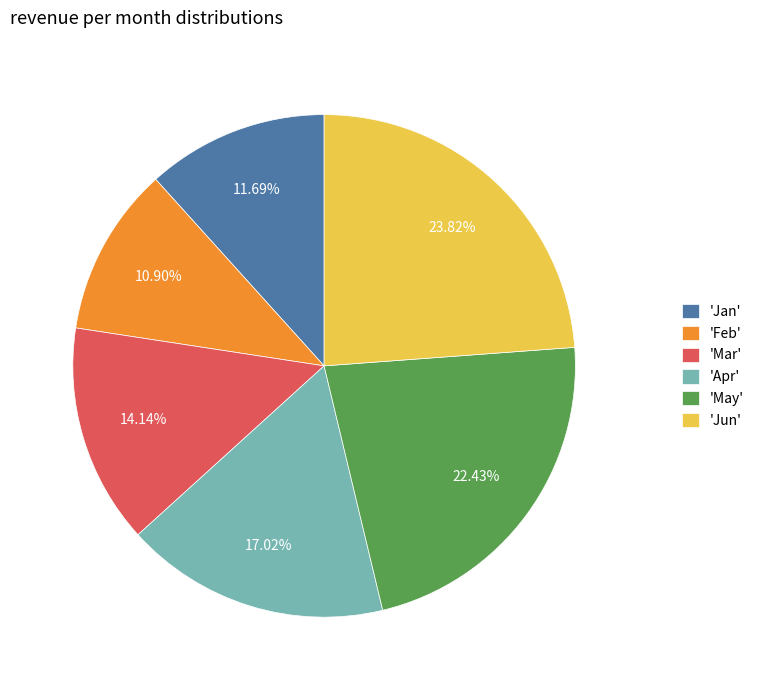

Is there any slice that represents more than half of the pie?

No